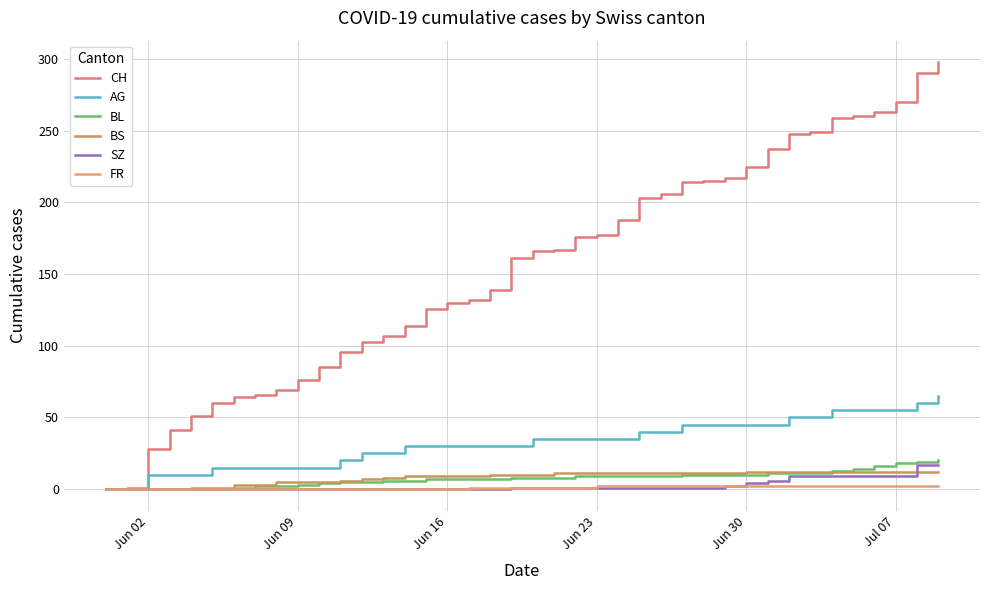

Reading right to left, transcribe all the data shown in this chart.

CH: 298	290	270	263	260	259	249	248	237	225	217	215	214	206	203	188	177	176	167	166	161	139	132	130	126	114	107	103	96	85	76	69	66	64	60	51	41	28	1	0
AG: 65	60	55	55	55	55	50	50	45	45	45	45	45	40	40	35	35	35	35	35	30	30	30	30	30	30	25	25	20	15	15	15	15	15	15	10	10	10	0	0
BL: 20	19	18	16	14	13	11	11	11	10	10	10	10	9	9	9	9	9	8	8	8	7	7	7	7	6	6	5	5	4	3	2	2	1	0	0	0	0	0	0
BS: 12	12	12	12	12	12	12	12	12	12	11	11	11	11	11	11	11	11	11	10	10	10	9	9	9	9	8	7	6	5	5	5	3	3	1	1	0	0	0	0
SZ: 17	17	9	9	9	9	9	9	6	4	2	1	1	1	1	1	1	1	1	1	1	0	0	0	0	0	0	0	0	0	0	0	0	0	0	0	0	0	0	0
FR: 2	2	2	2	2	2	2	2	2	2	2	2	2	2	2	2	2	1	1	1	1	1	1	0	0	0	0	0	0	0	0	0	0	0	0	0	0	0	0	0